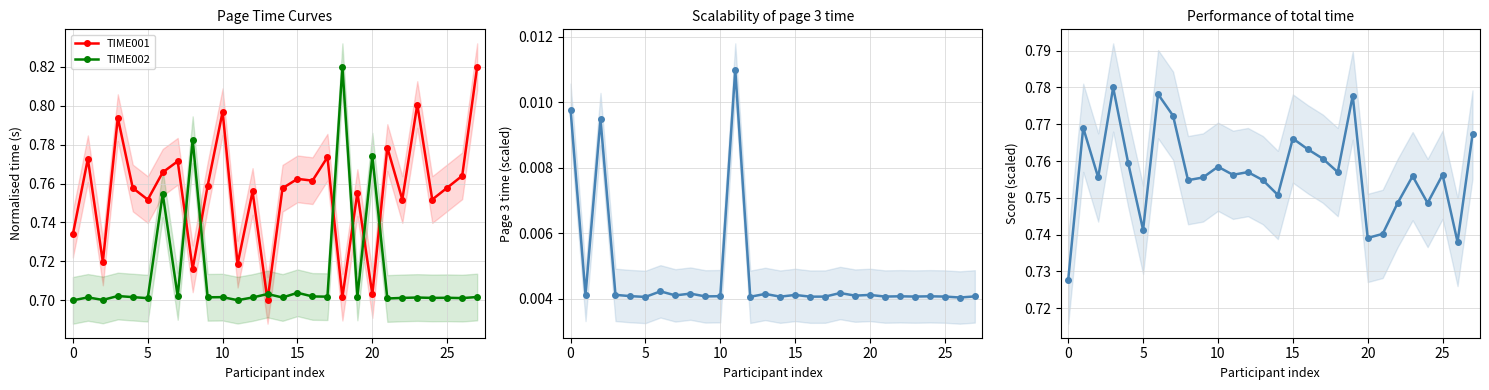

What is the label of the 22nd point from the left?

21